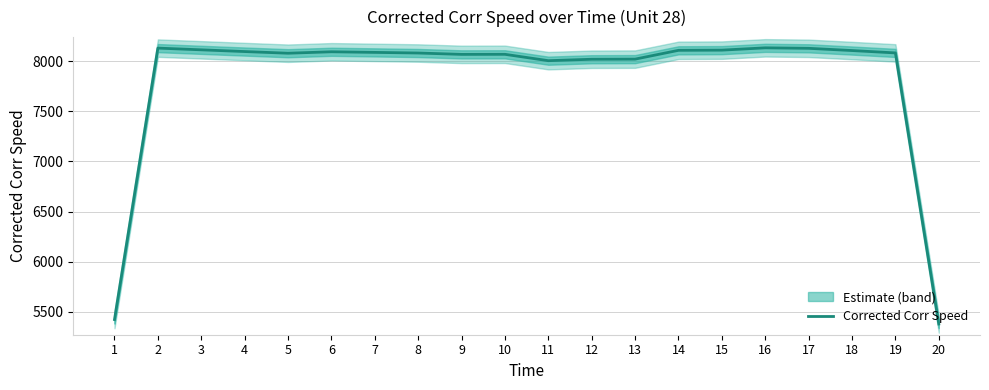

How many interior local peaks (higher than both neighbors) does the data have?

4